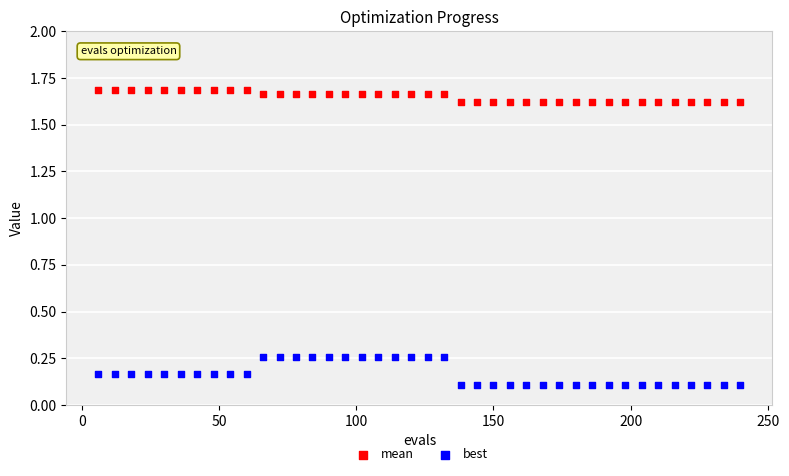

What is the X range (max minus min) for the scatter plot?

234.0